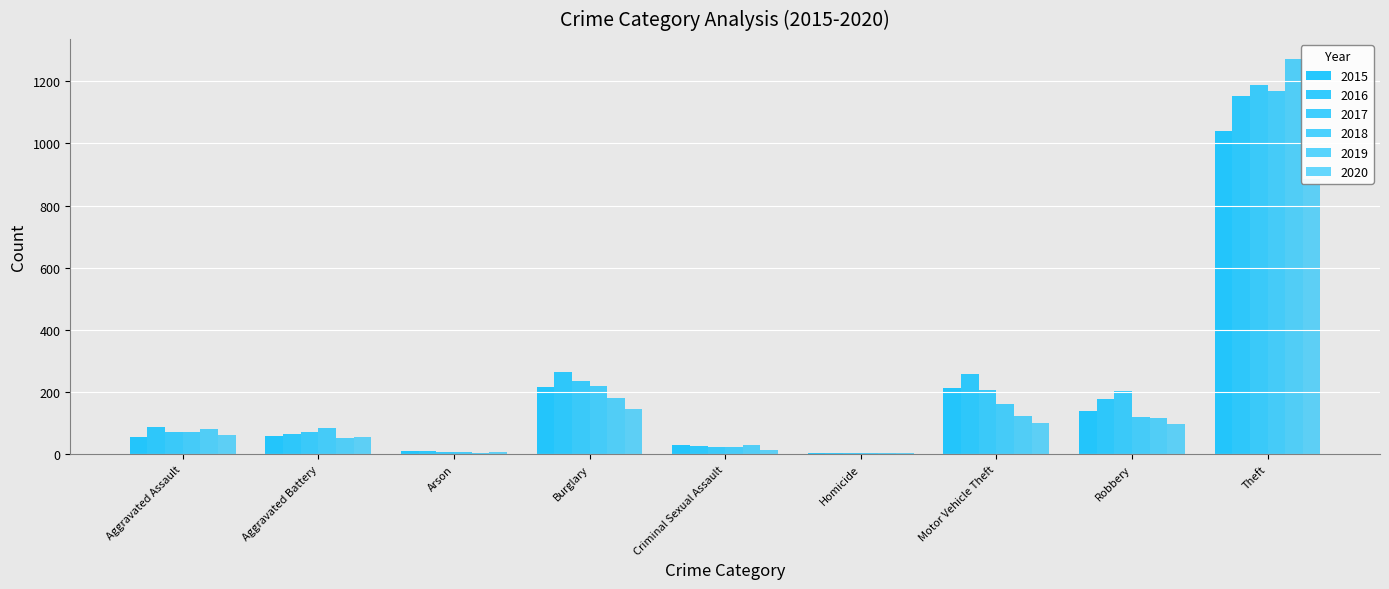

Reading left to right, transcribe all the data shown in this chart.

2015: Aggravated Assault=56	Aggravated Battery=60	Arson=10	Burglary=216	Criminal Sexual Assault=29	Homicide=5	Motor Vehicle Theft=212	Robbery=139	Theft=1041
2016: Aggravated Assault=88	Aggravated Battery=66	Arson=12	Burglary=266	Criminal Sexual Assault=26	Homicide=4	Motor Vehicle Theft=259	Robbery=178	Theft=1151
2017: Aggravated Assault=72	Aggravated Battery=71	Arson=7	Burglary=237	Criminal Sexual Assault=22	Homicide=4	Motor Vehicle Theft=208	Robbery=202	Theft=1188
2018: Aggravated Assault=72	Aggravated Battery=86	Arson=7	Burglary=218	Criminal Sexual Assault=24	Homicide=4	Motor Vehicle Theft=163	Robbery=121	Theft=1170
2019: Aggravated Assault=80	Aggravated Battery=53	Arson=5	Burglary=182	Criminal Sexual Assault=31	Homicide=4	Motor Vehicle Theft=123	Robbery=116	Theft=1272
2020: Aggravated Assault=62	Aggravated Battery=57	Arson=7	Burglary=146	Criminal Sexual Assault=15	Homicide=5	Motor Vehicle Theft=99	Robbery=97	Theft=884